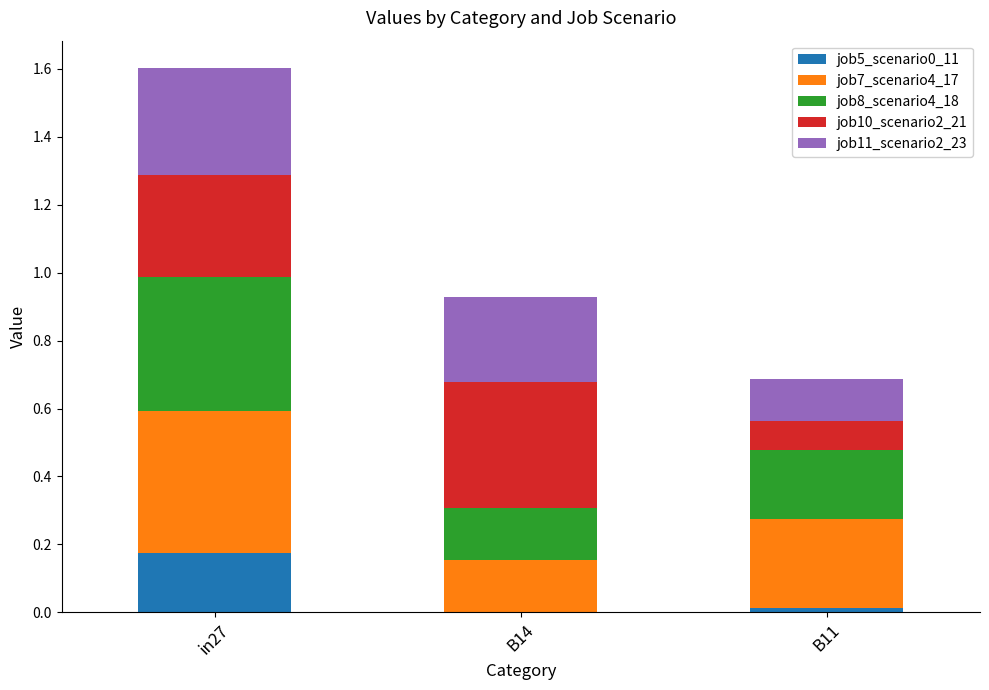

Which category has the highest value in the job5_scenario0_11 series?

in27